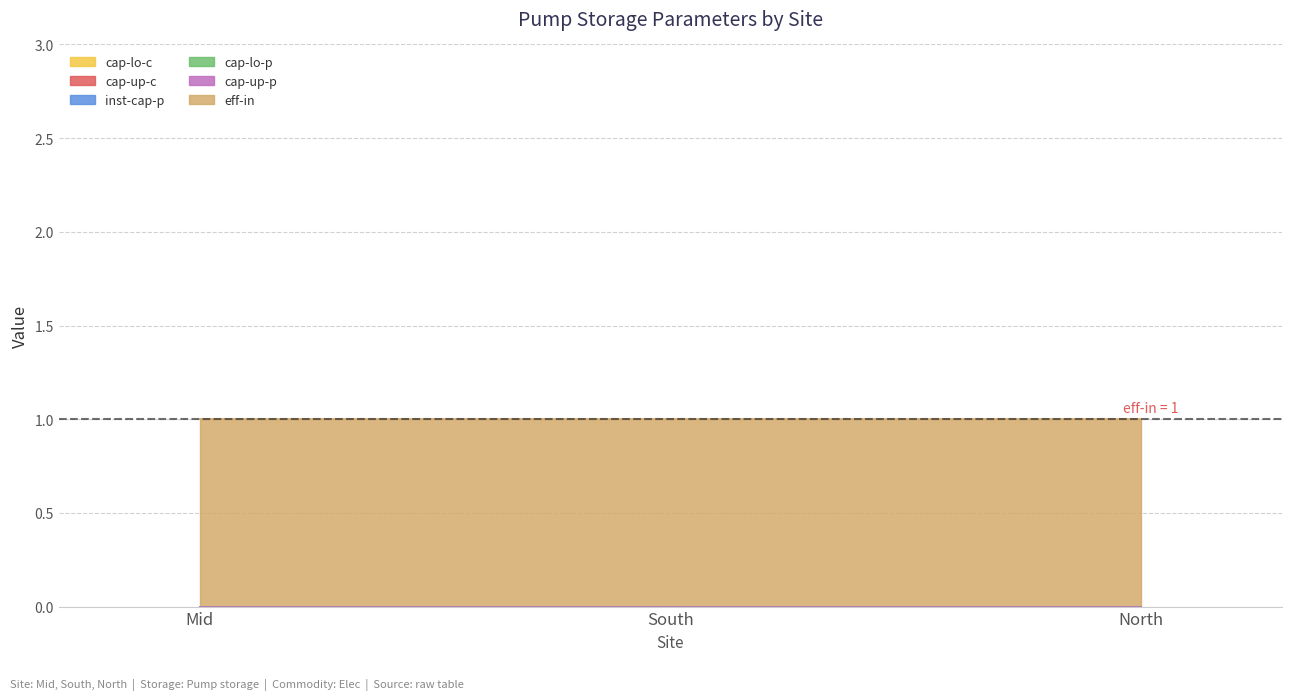

At which label does cap-lo-c reach its peak?

Mid